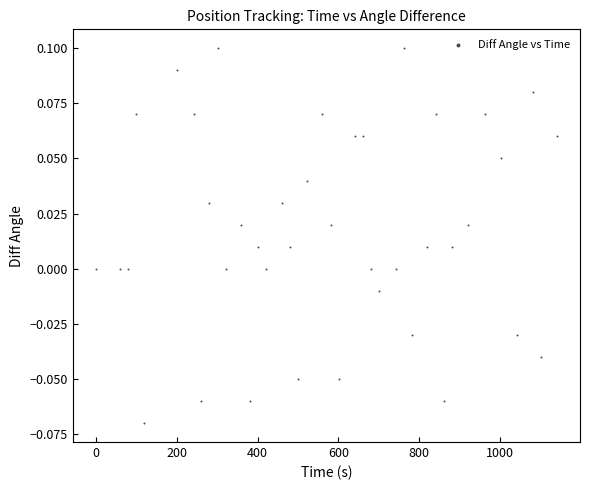

What is the range of X values (max minus min)?

1140.8